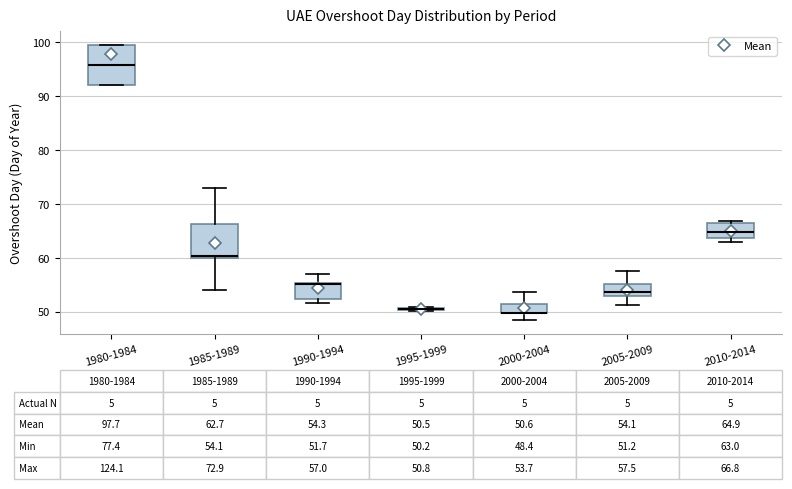

Comparing the boxes themselves (not the whiskers), which one is the tallest?

1980-1984